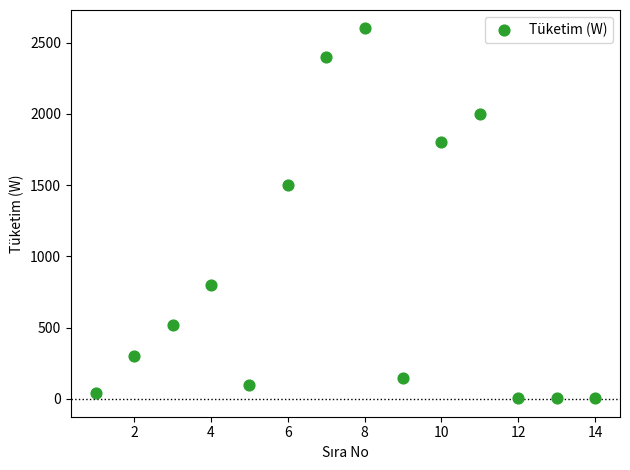

What is the range of Y values (max minus min)?

2595